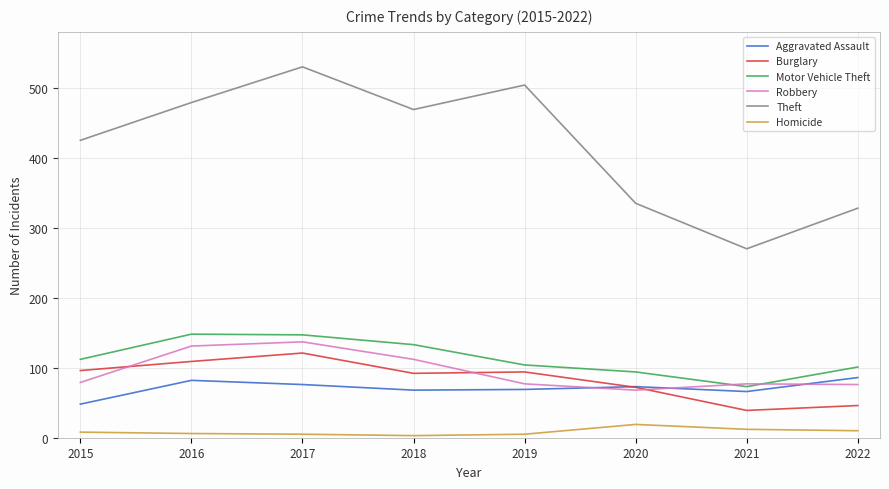

What is the minimum value shown in the chart?

3